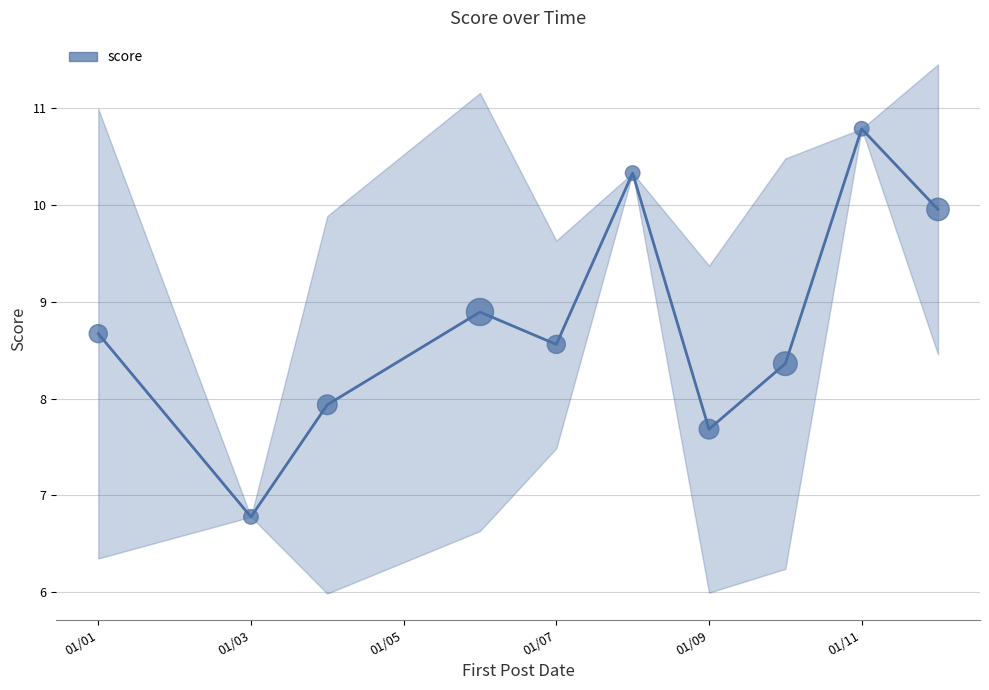

Approximately how many times larger is the value at 01/03 compared to 01/07?

0.8